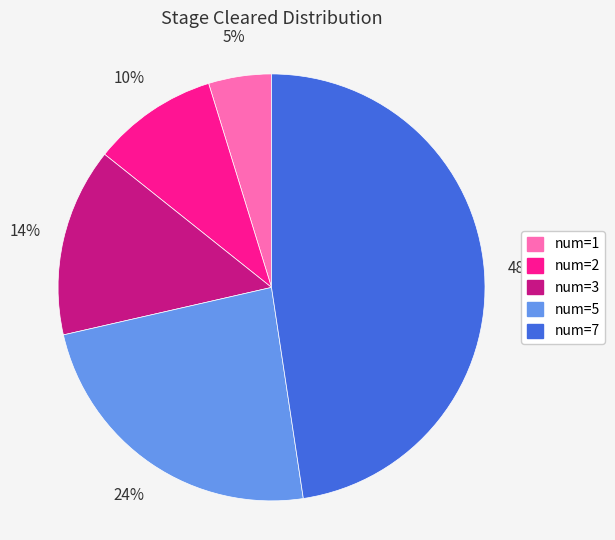

Which category has the smallest portion of the pie?

num=1